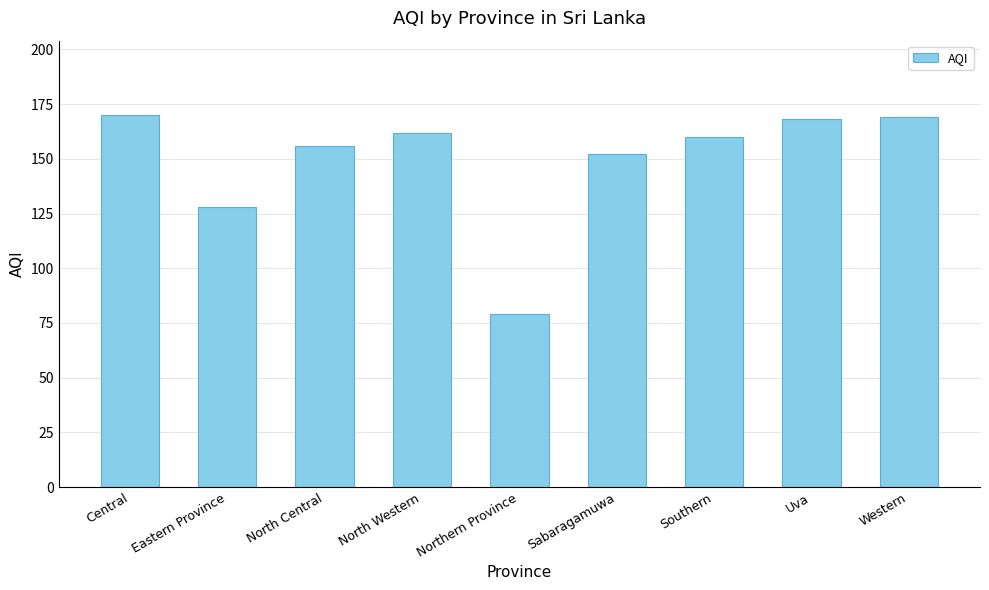

What is the difference between the values at Uva and North Central?

12